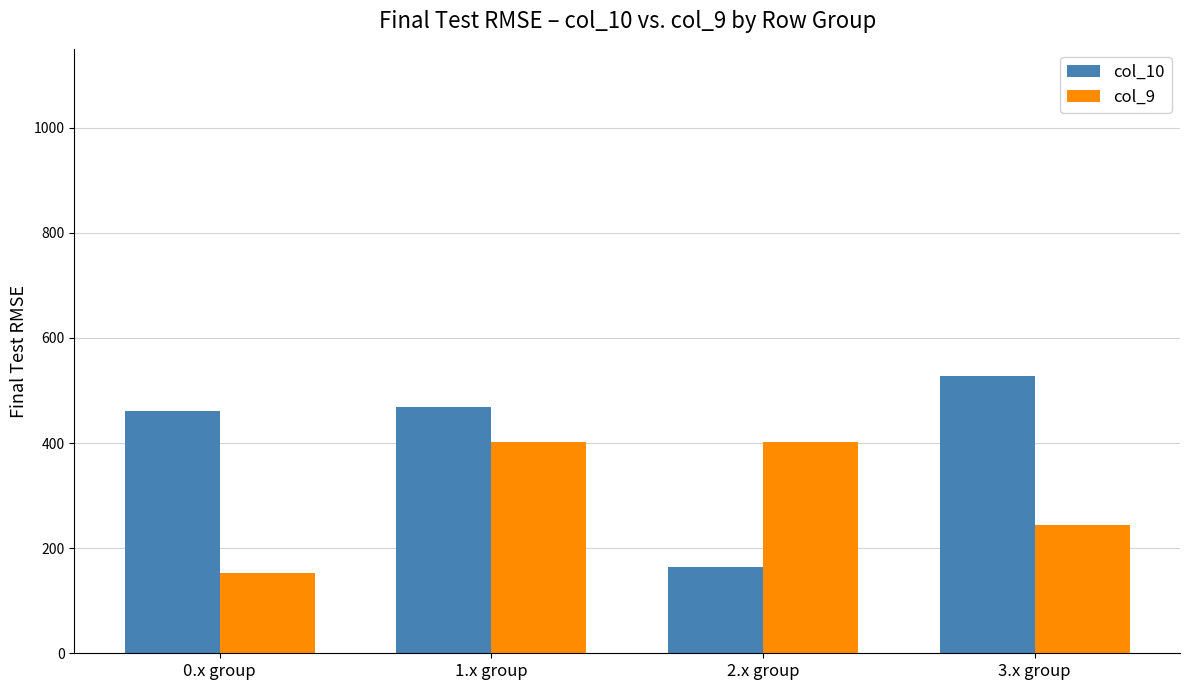

What is the label of the 1st bar from the left?

0.x group